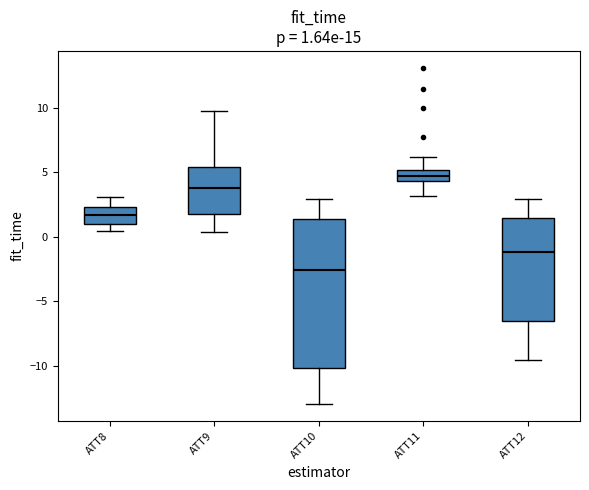

Comparing the boxes themselves (not the whiskers), which one is the tallest?

ATT10